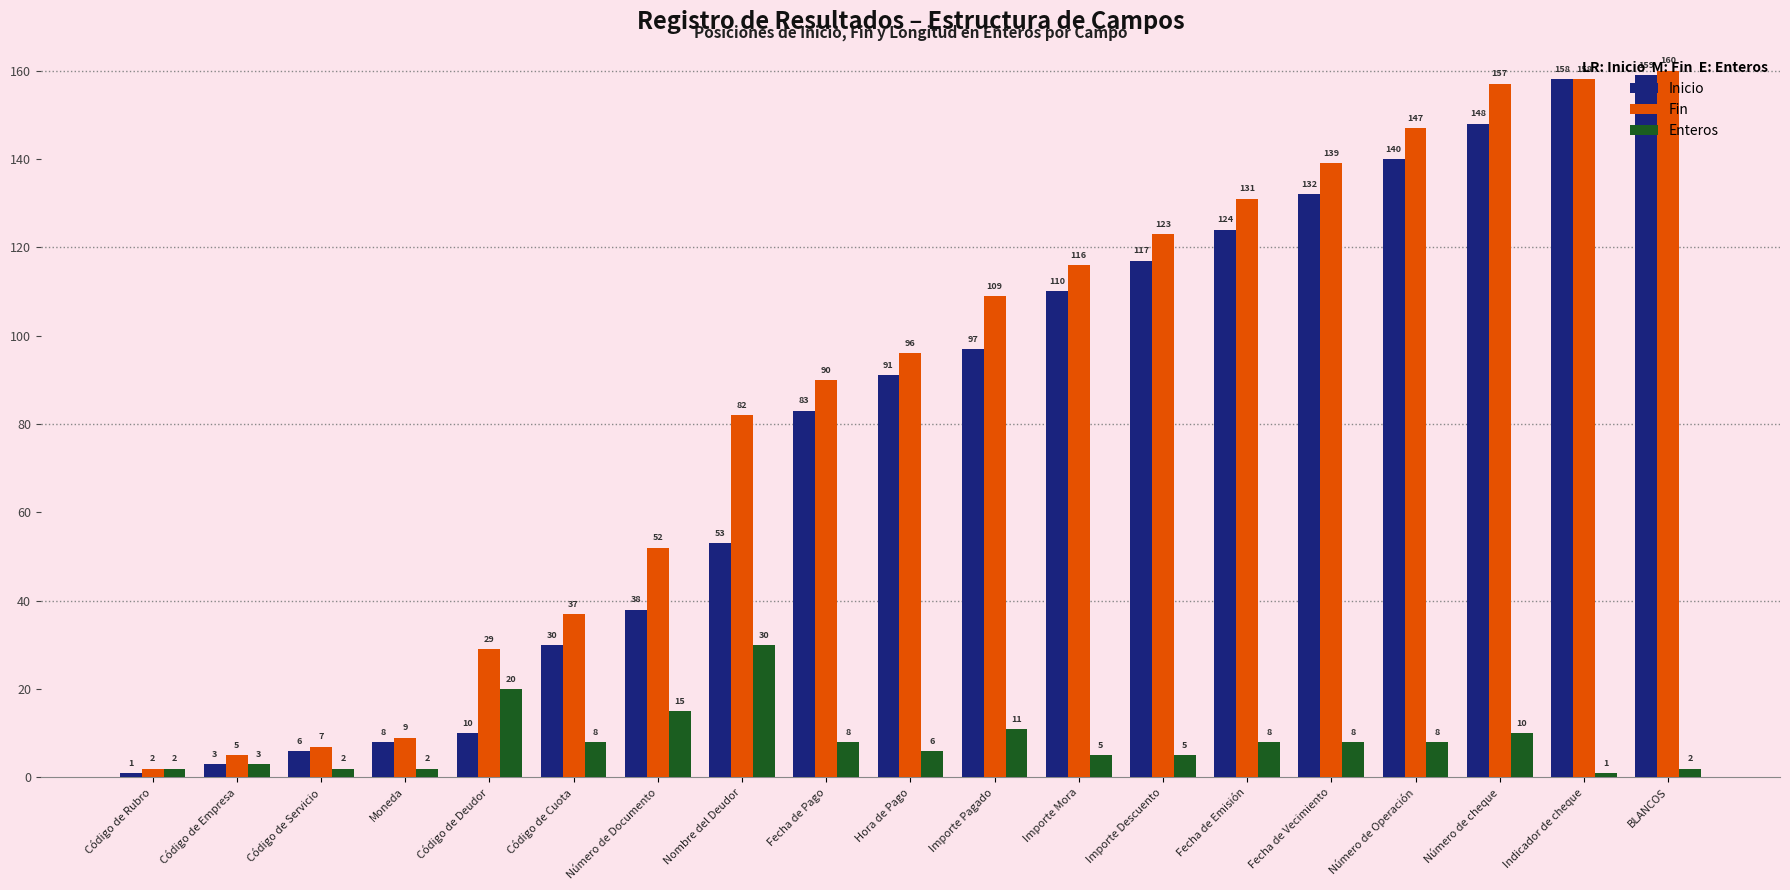

Reading left to right, what are all the values shown in this chart?

Inicio: 1	3	6	8	10	30	38	53	83	91	97	110	117	124	132	140	148	158	159
Fin: 2	5	7	9	29	37	52	82	90	96	109	116	123	131	139	147	157	158	160
Enteros: 2	3	2	2	20	8	15	30	8	6	11	5	5	8	8	8	10	1	2